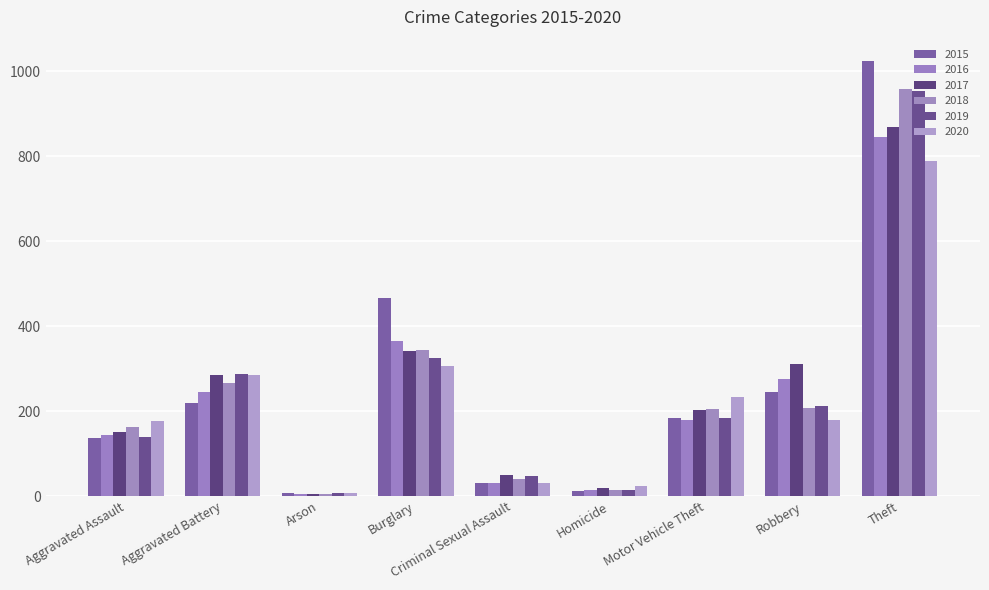

At how many categories does at least one series exceed 350?

2